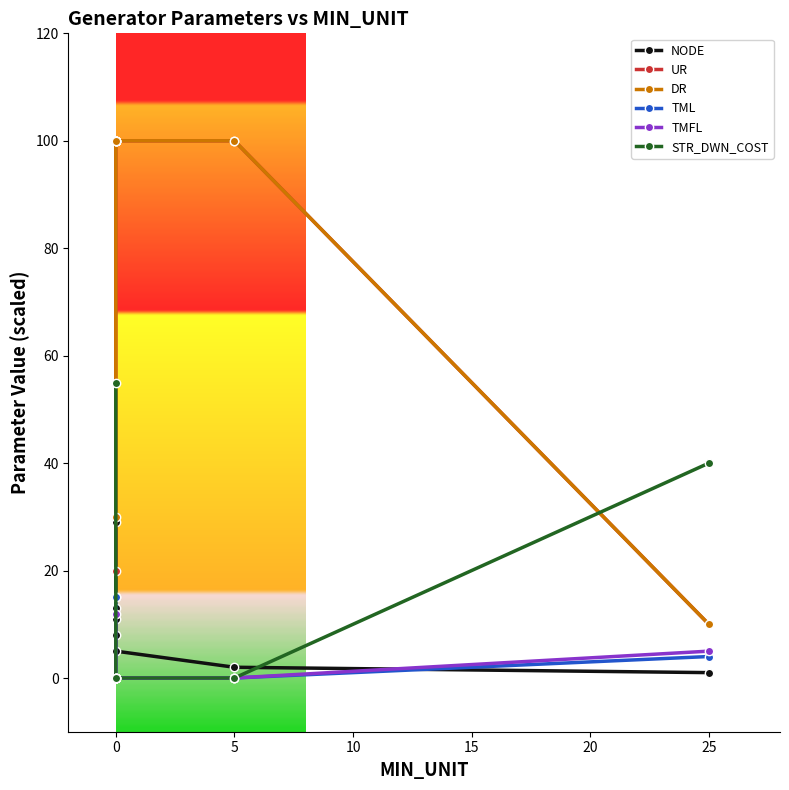

What is the sum of all UR values?

630